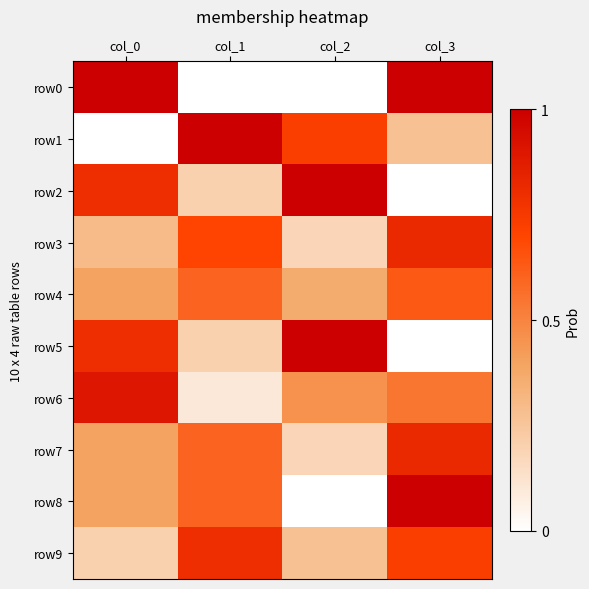

What is the greatest value displayed?

1.0